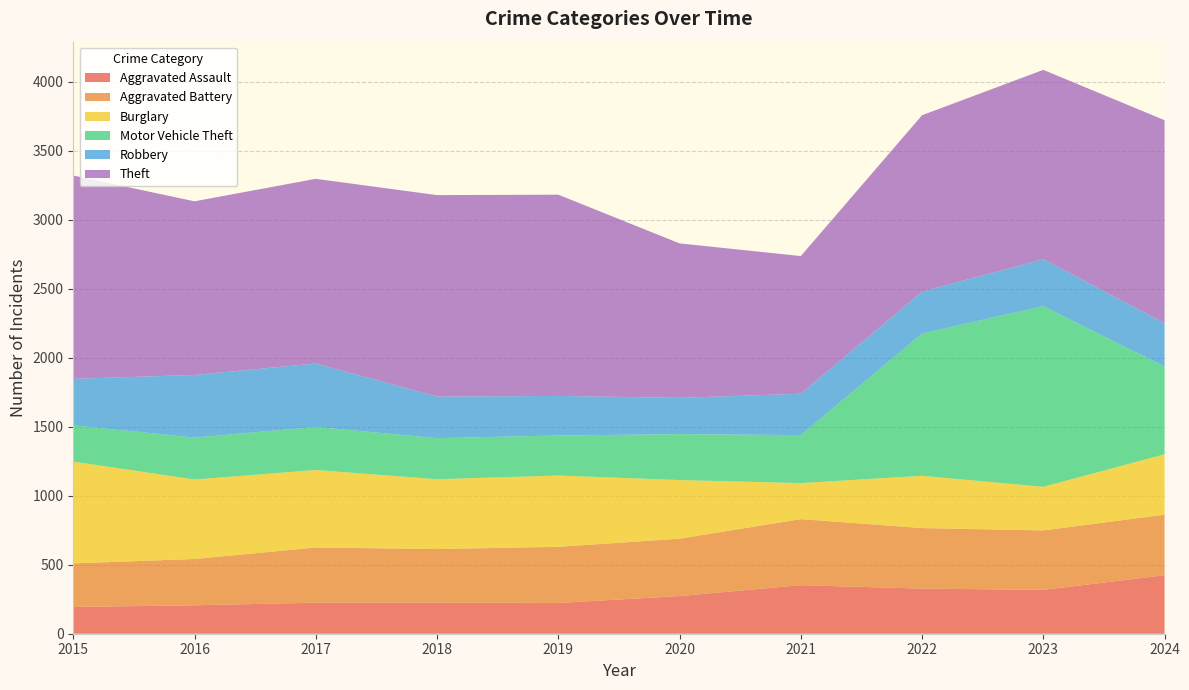

Reading left to right, transcribe all the data shown in this chart.

Aggravated Assault: 194	206	225	225	223	273	352	327	318	424
Aggravated Battery: 316	336	400	389	407	416	479	439	431	439
Burglary: 738	576	562	506	517	425	261	379	316	438
Motor Vehicle Theft: 263	304	312	298	290	333	348	1031	1310	636
Robbery: 337	454	460	301	287	263	300	304	340	315
Theft: 1474	1259	1339	1461	1459	1120	998	1279	1373	1471